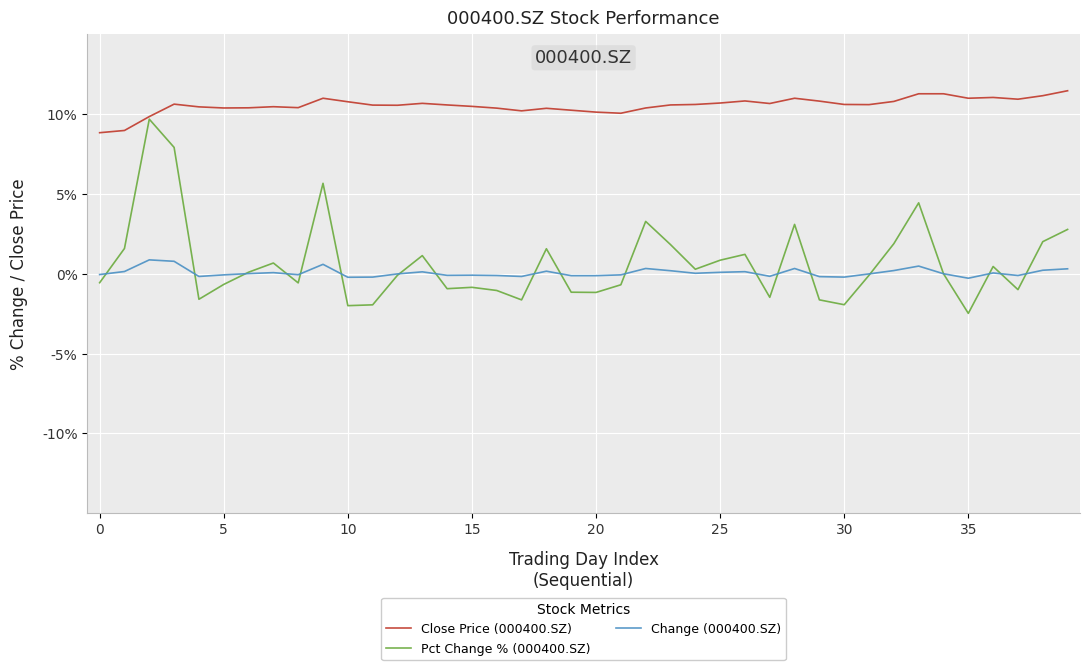

Which series has the largest range (max minus min)?

Pct Change % (000400.SZ)